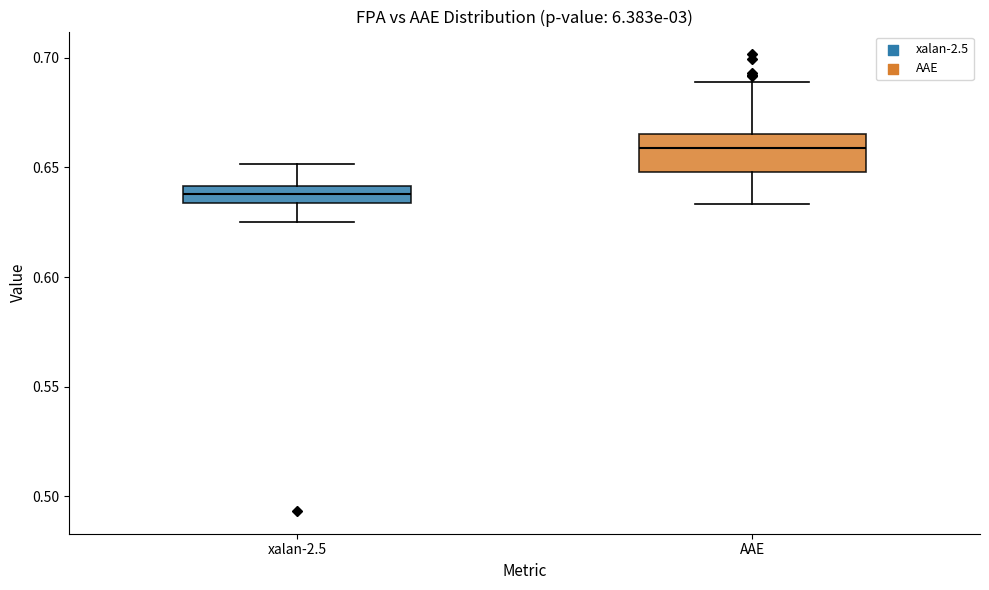

Where does the upper whisker of the box for xalan-2.5 end on the y-axis? The values are not printed on the chart, so give them approximately, as read against the axis.

0.650